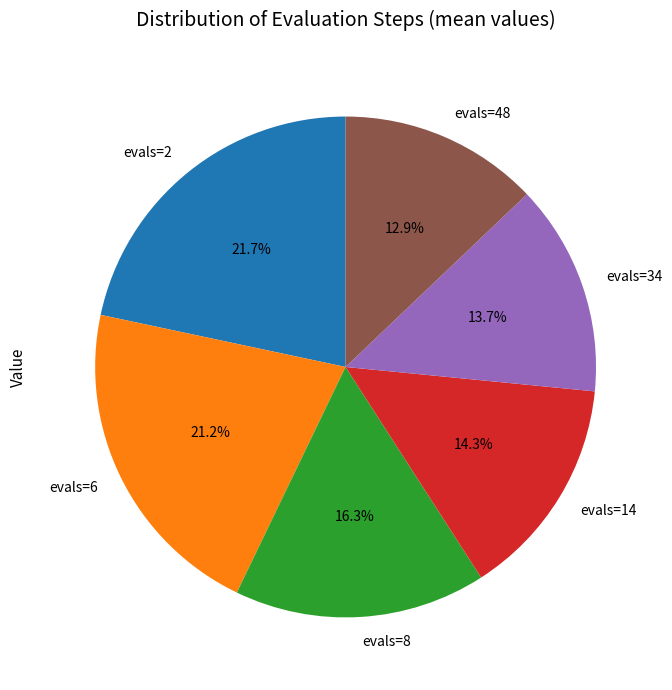

Is there any slice that represents more than half of the pie?

No